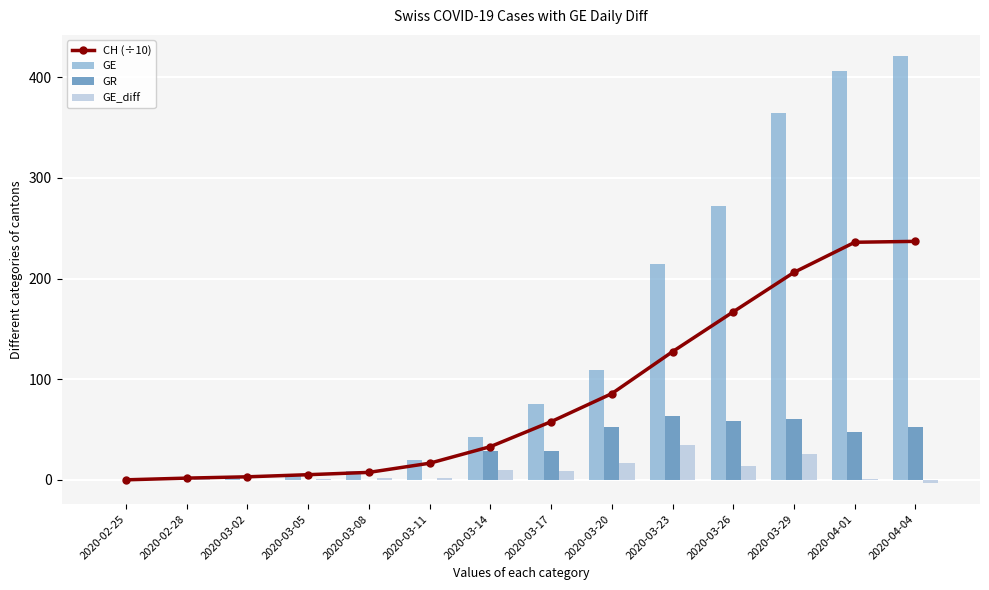

What is the difference between the highest and lowest values at 2020-03-23?

179.0